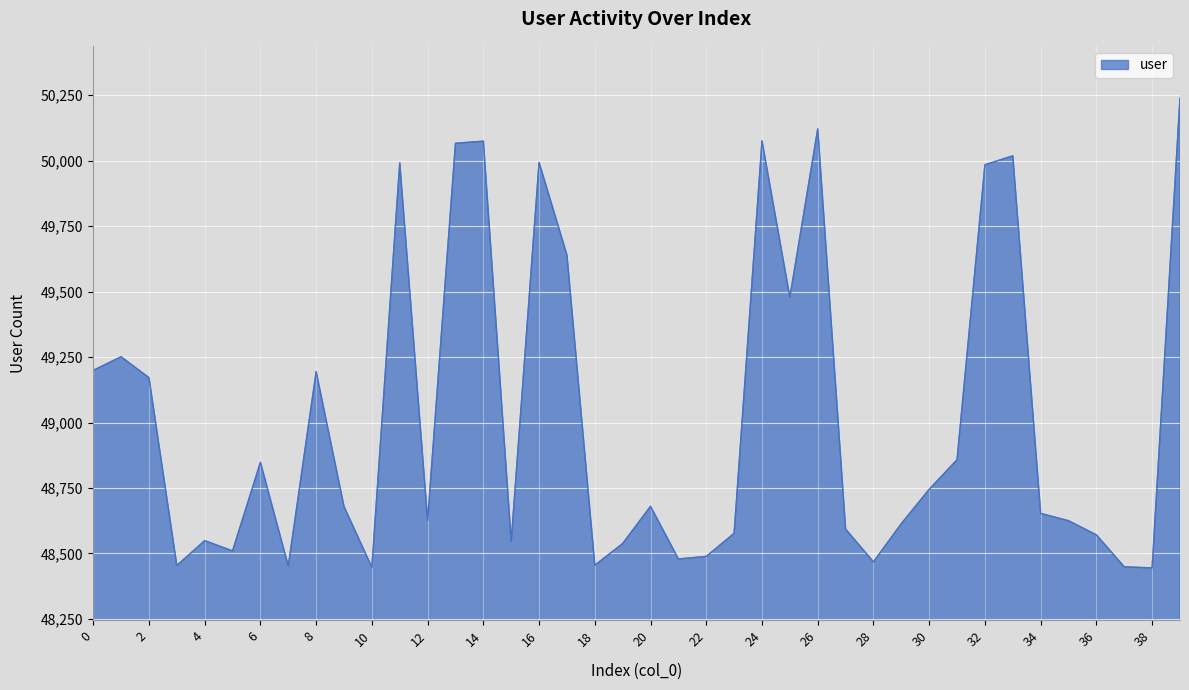

What is the difference between the maximum and minimum values?

1793